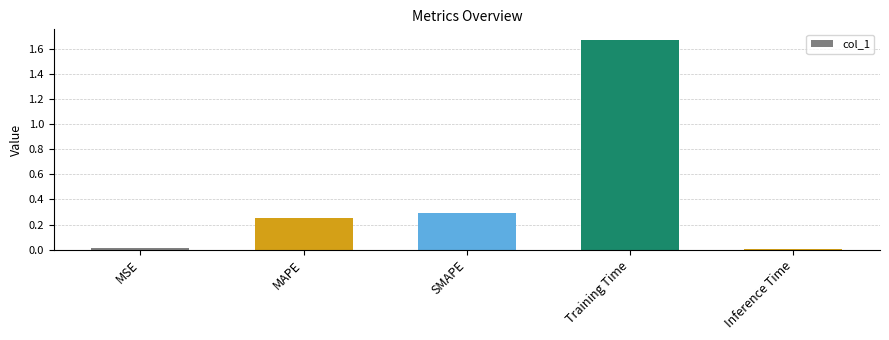

Which label corresponds to the largest value in the chart?

Training Time